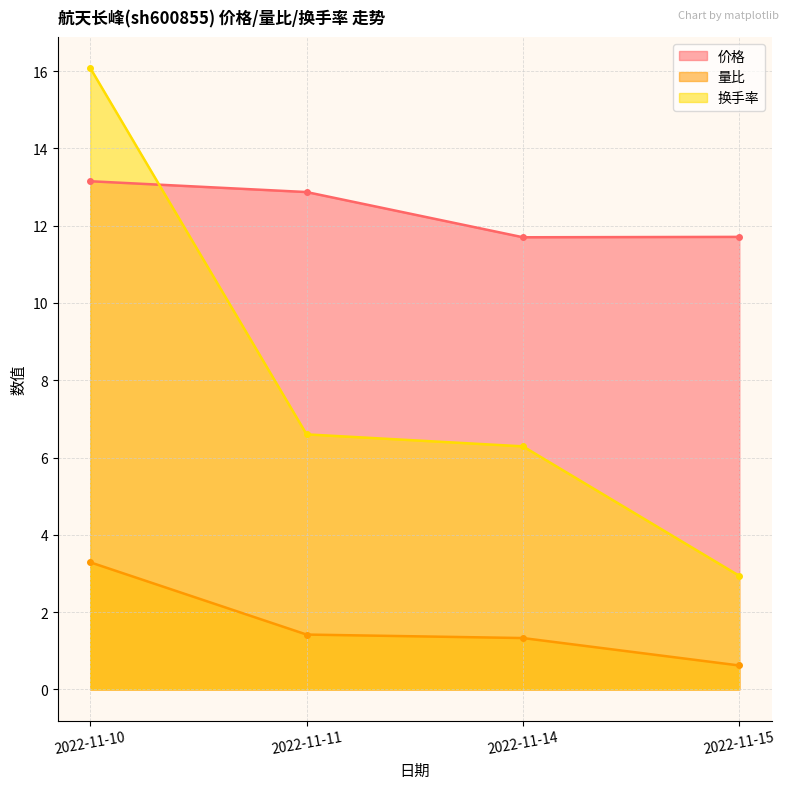

What is the minimum value for 量比?

0.6